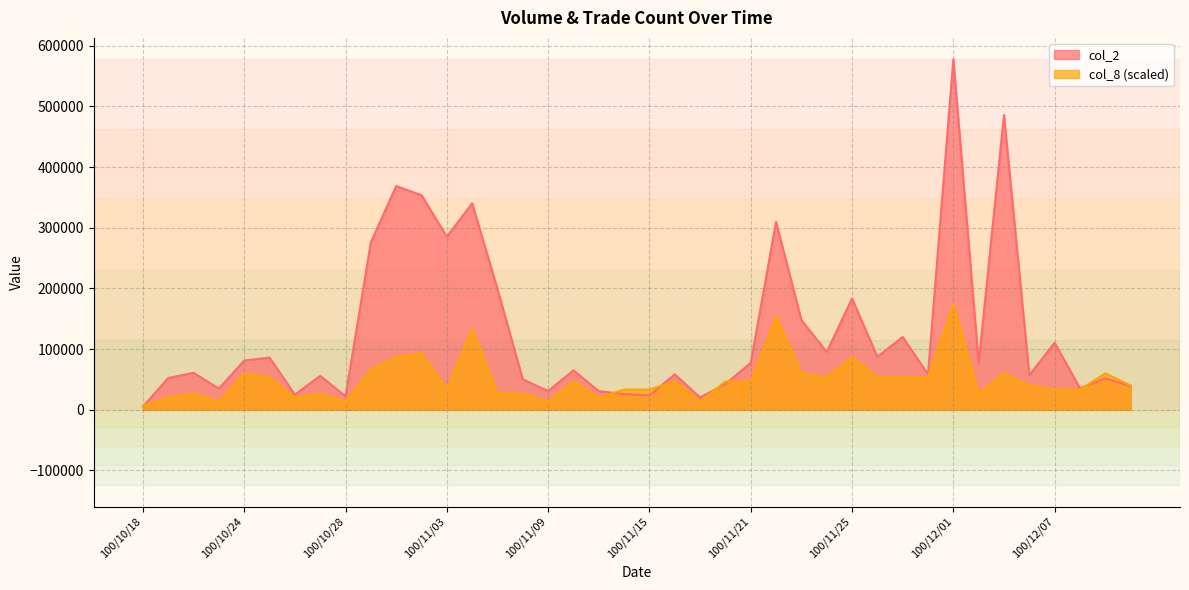

Where is col_8 nearest to the value 90031?

100/11/01